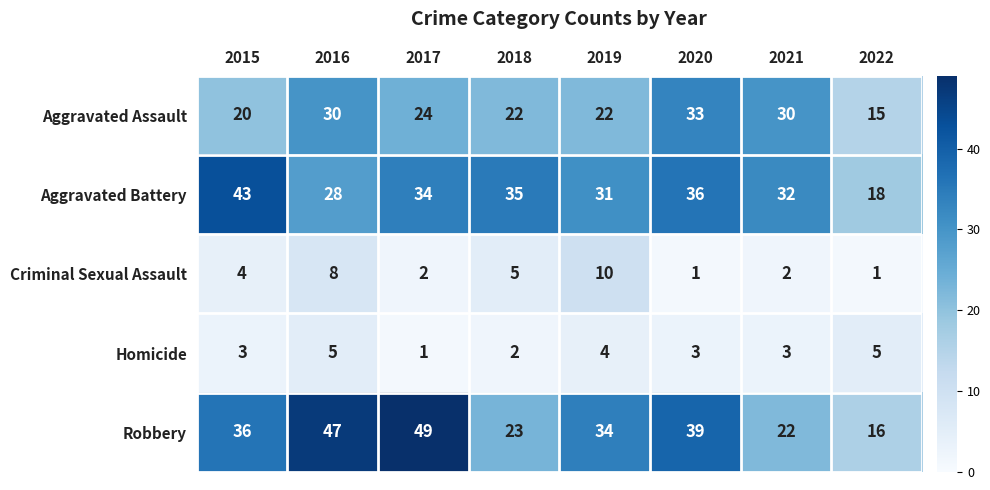

What is the total value across all series at 2021?

89